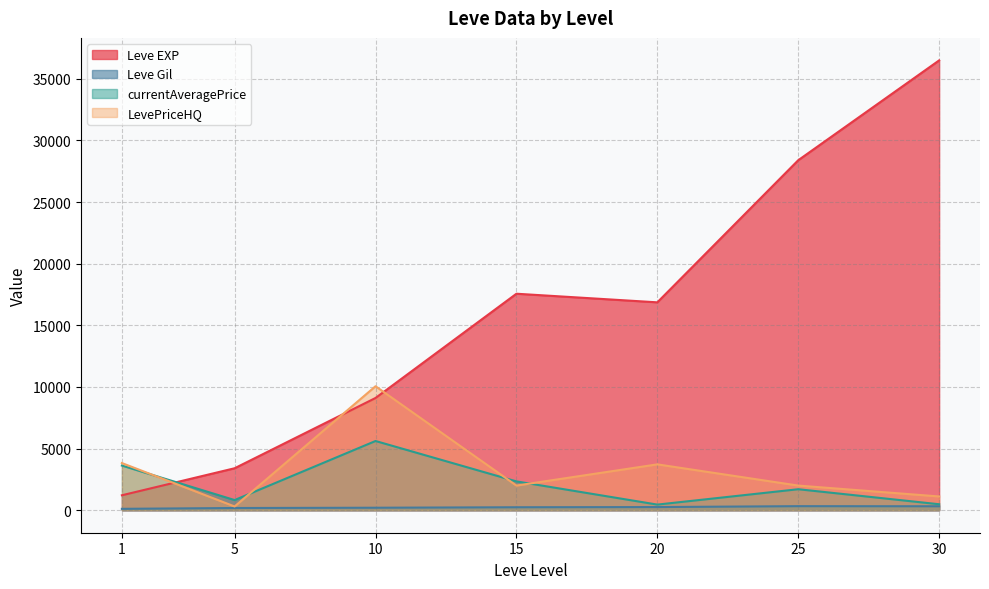

Does the chart have visible grid lines?

Yes